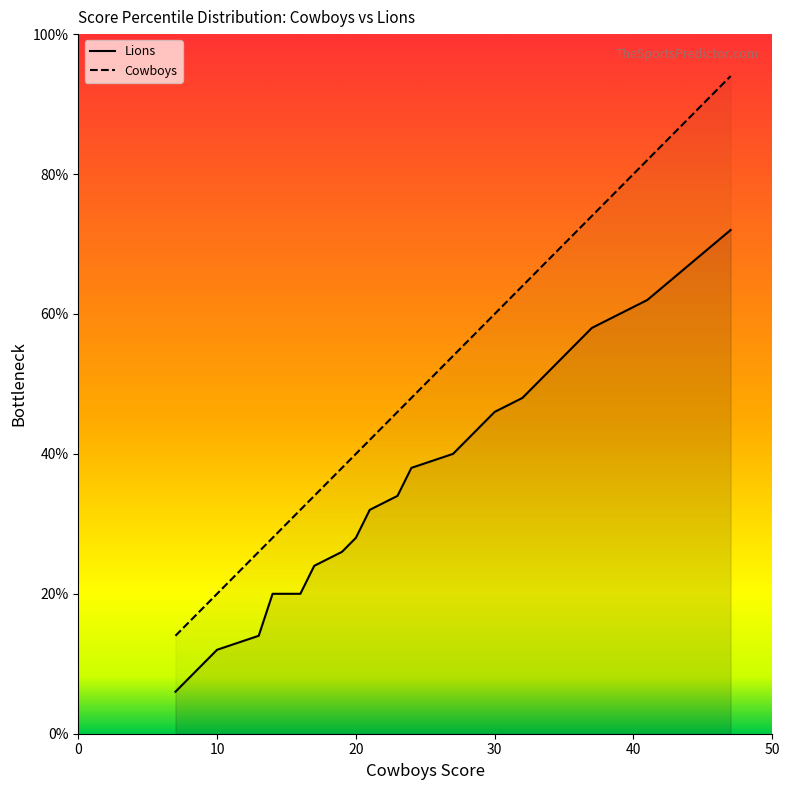

What is the difference between the Lions values at 65th and 25th?

22.0